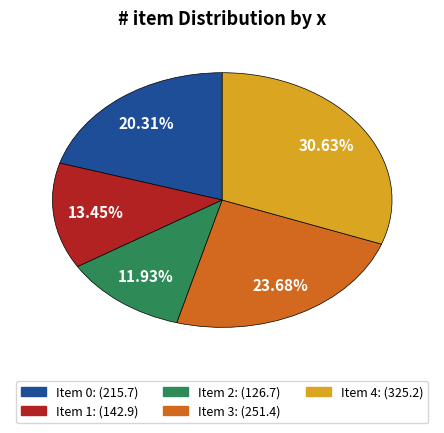

Combined, do Item 1: (142.9) and Item 3: (251.4) account for over 50%?

No